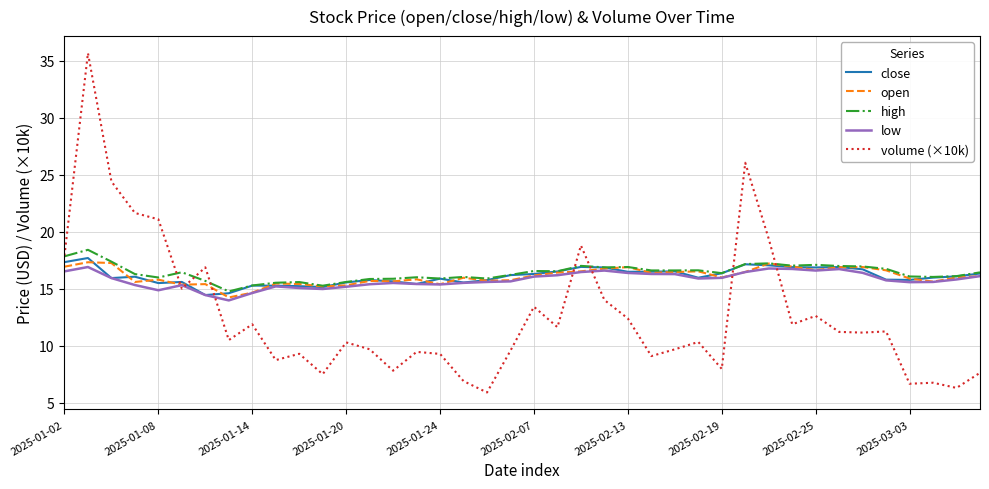

Which series ends up on top after the final intersection of volume (×10k) and close?

close